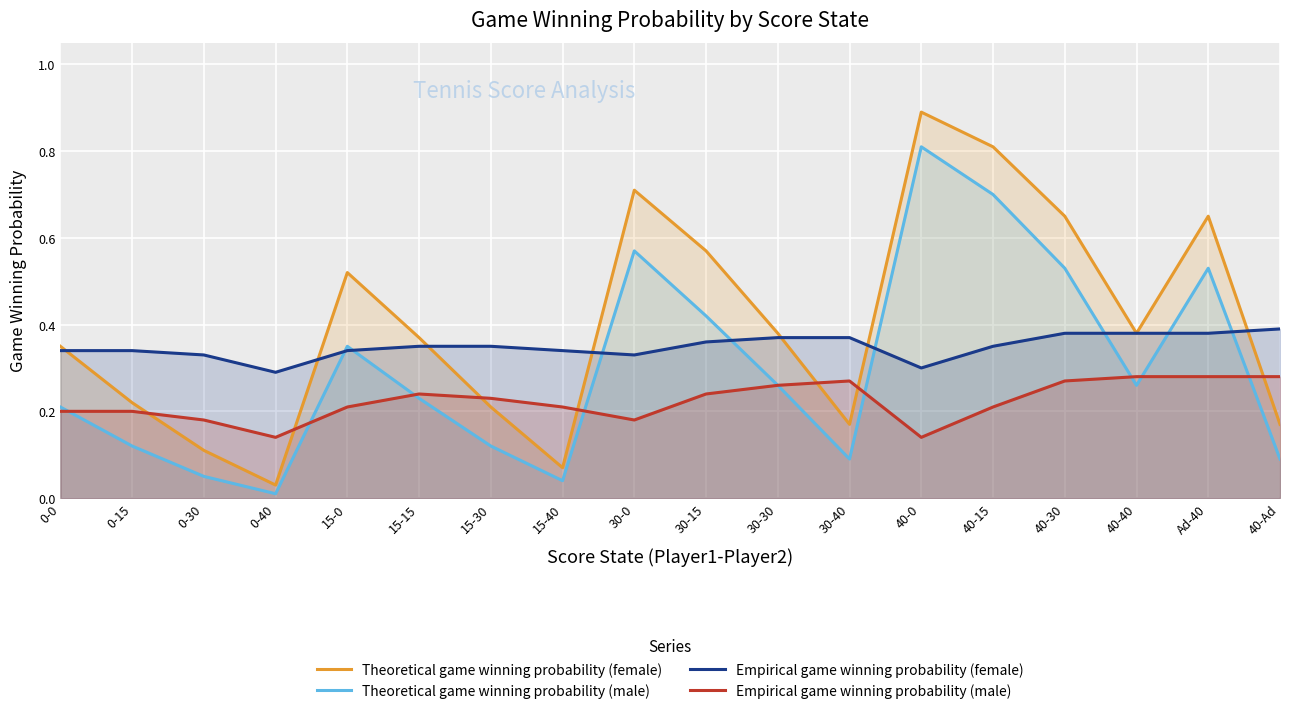

Read the Theoretical game winning probability (female) value at 15-30.

0.2